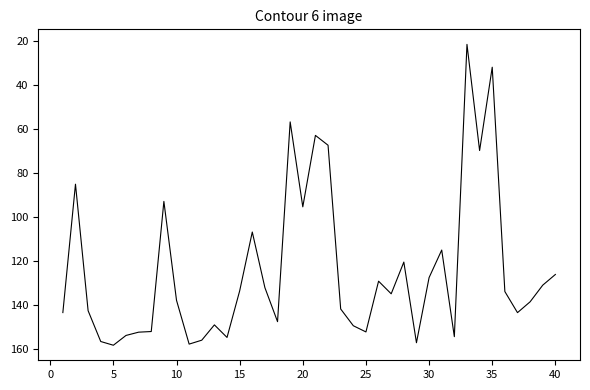

What is the difference between the maximum and minimum values?

136.9